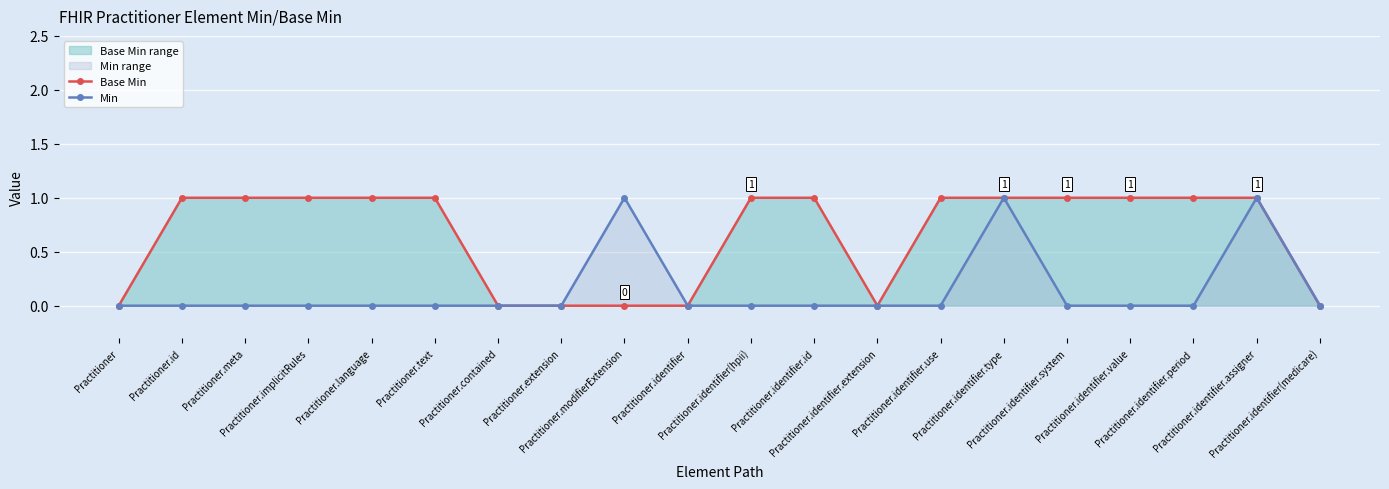

True or false: Min and Base Min cross at least once.

False